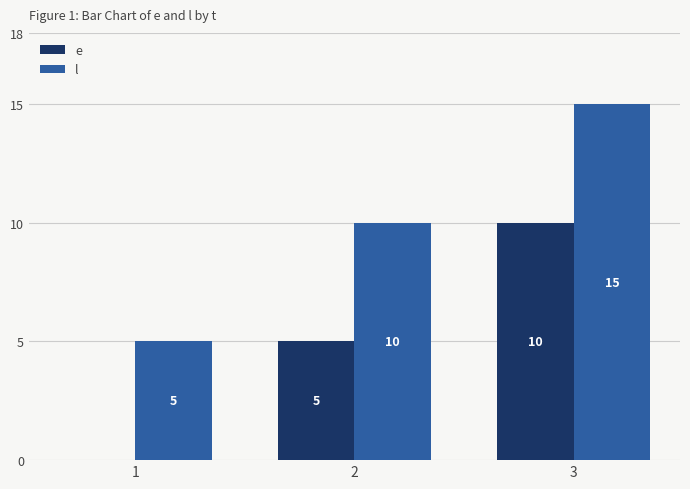

Where is l nearest to the value 10?

2